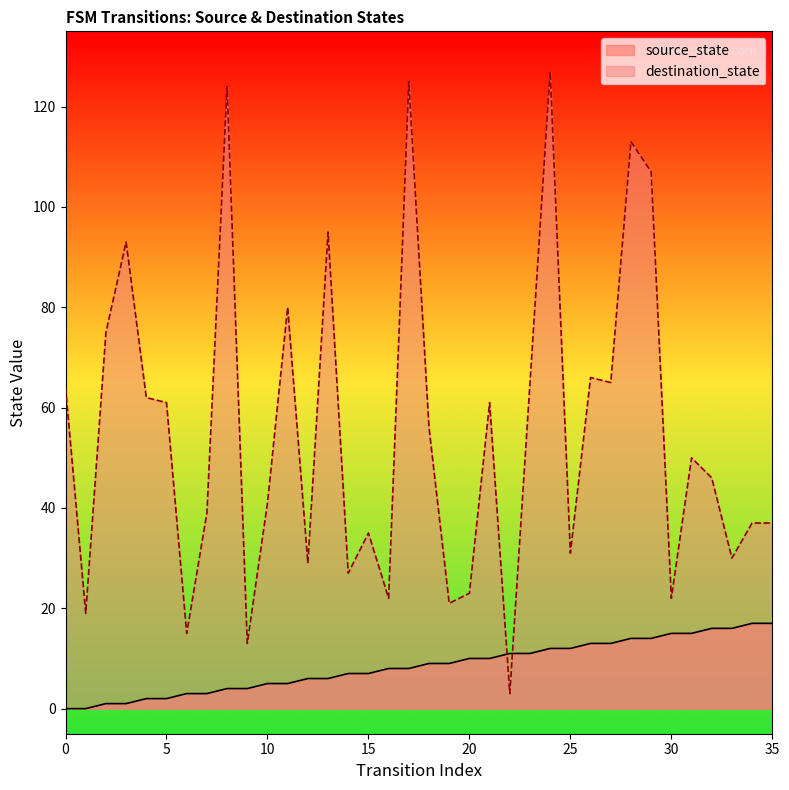

The value of destination_state at 33 is 39. True or false?

False